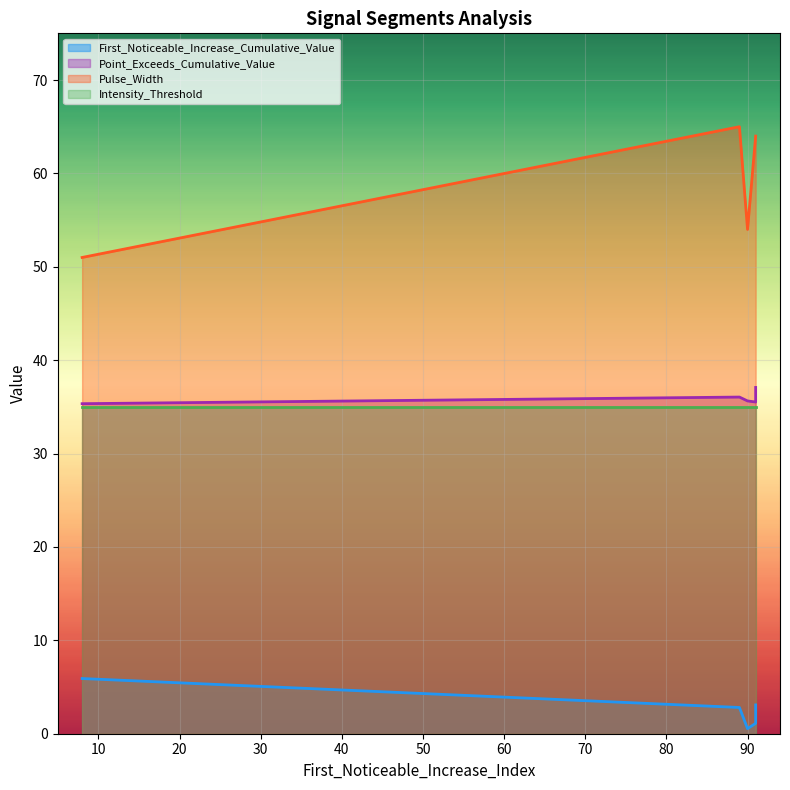

How many distinct data groups are displayed?

4